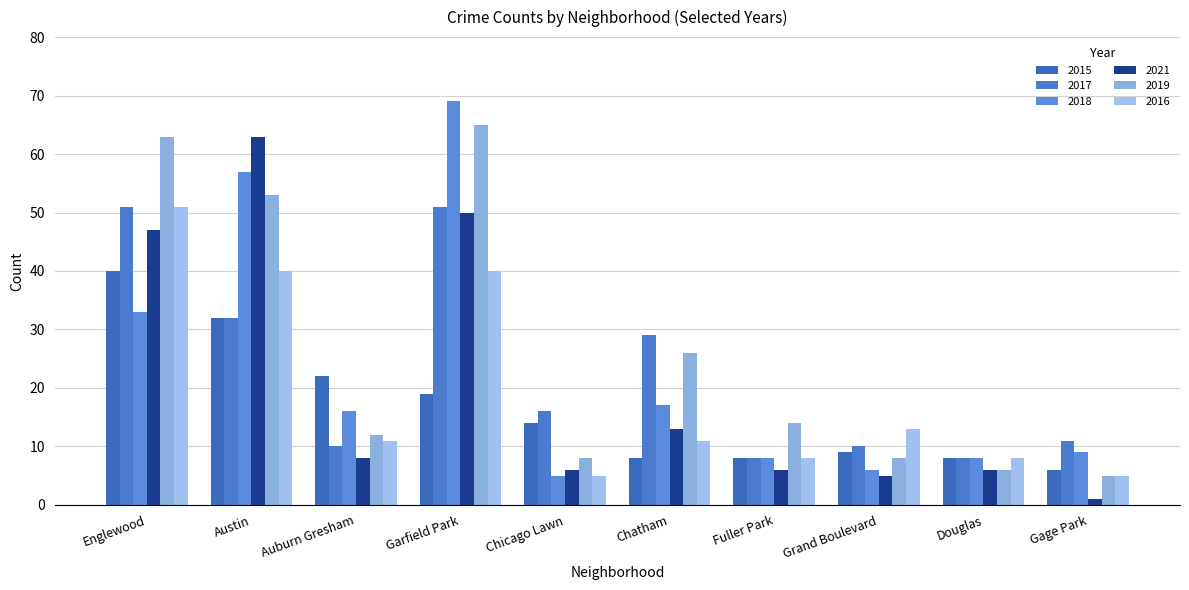

At which label does 2018 first exceed 16?

Englewood